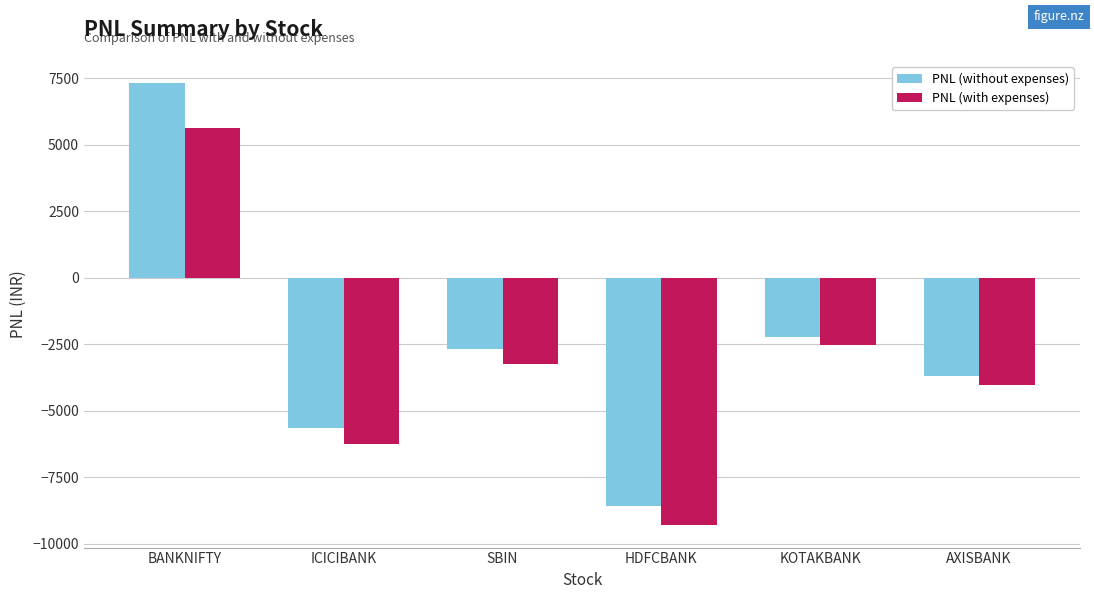

How many bars are there in each group?

2